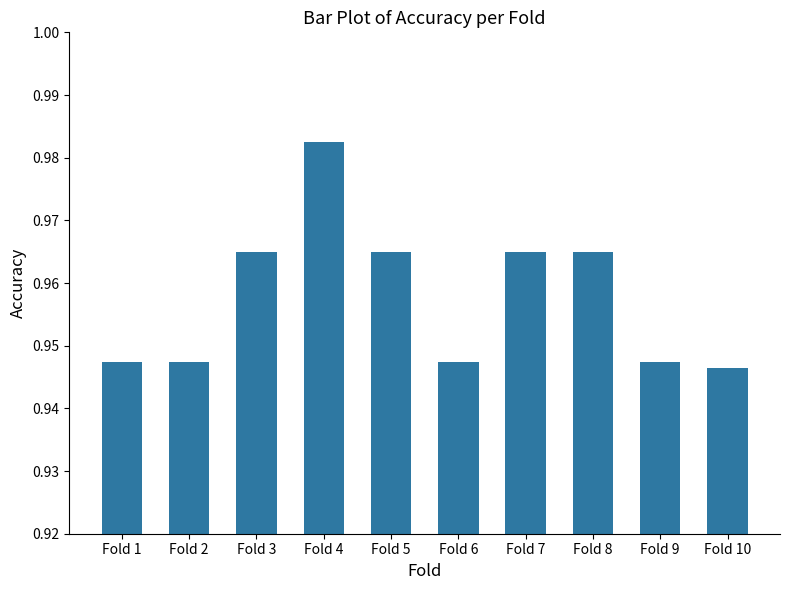

What is the sum of the values at Fold 7 and Fold 6?

1.9